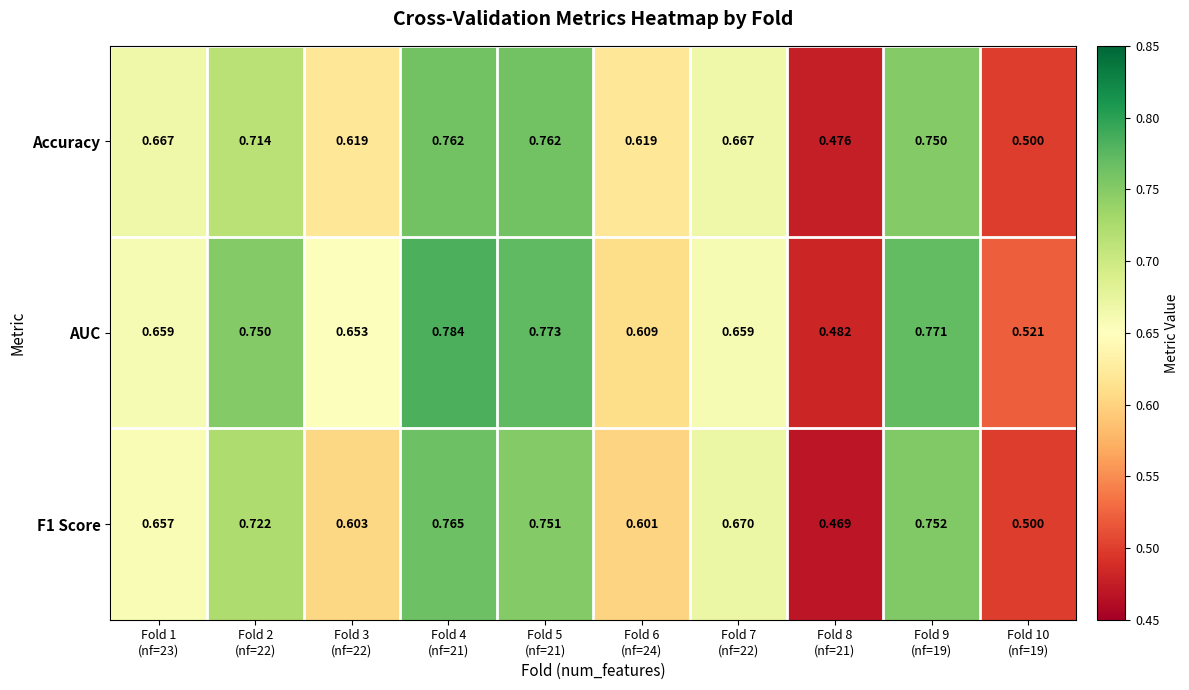

At how many categories does at least one series exceed 0?

10